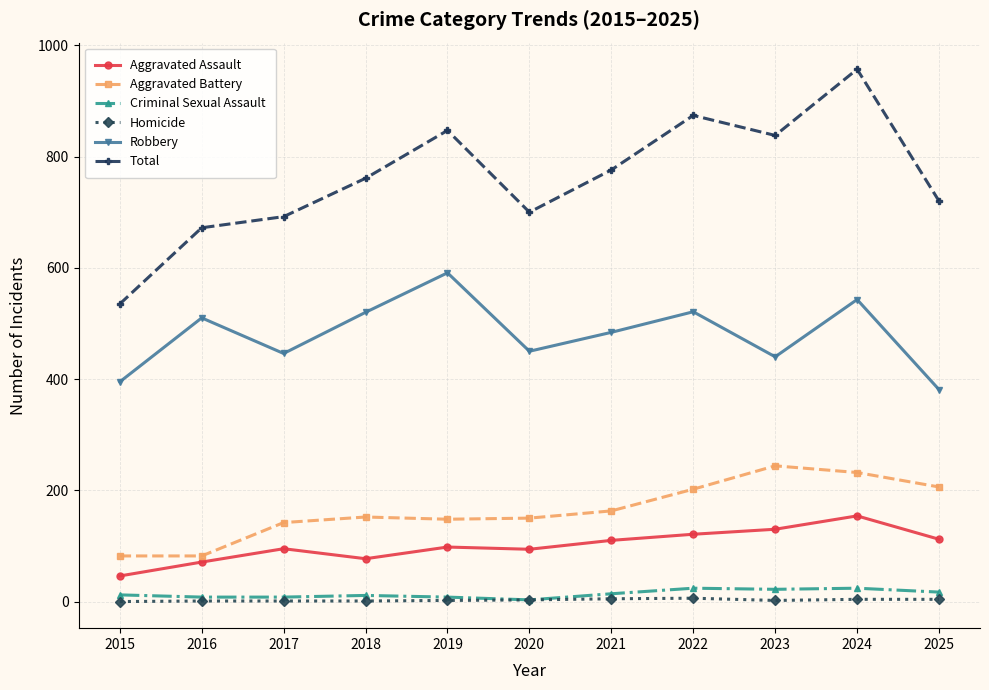

Is it true that Aggravated Battery equals 163 at 2021?

True